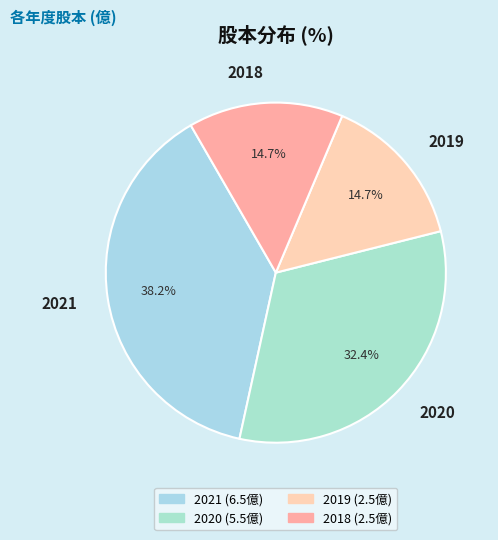

The 2019 slice represents 28% of the pie. True or false?

False